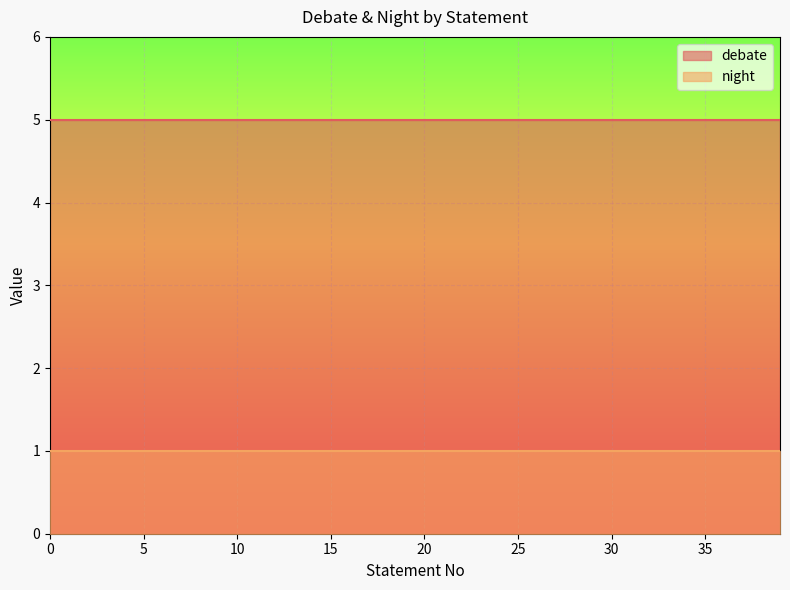

What are all the series names shown in the legend?

debate, night